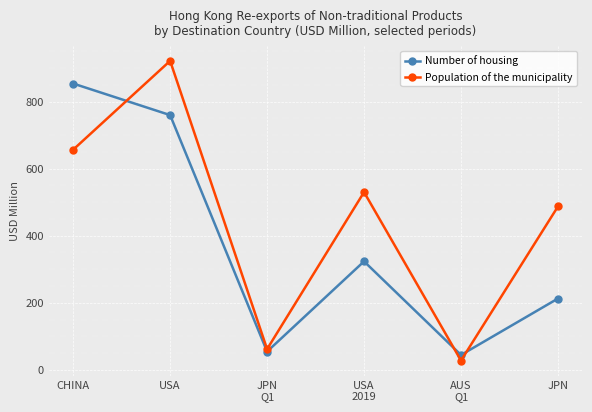

Rank the categories by Population of the municipality value from highest to lowest.

USA, CHINA, USA
2019, JPN, JPN
Q1, AUS
Q1